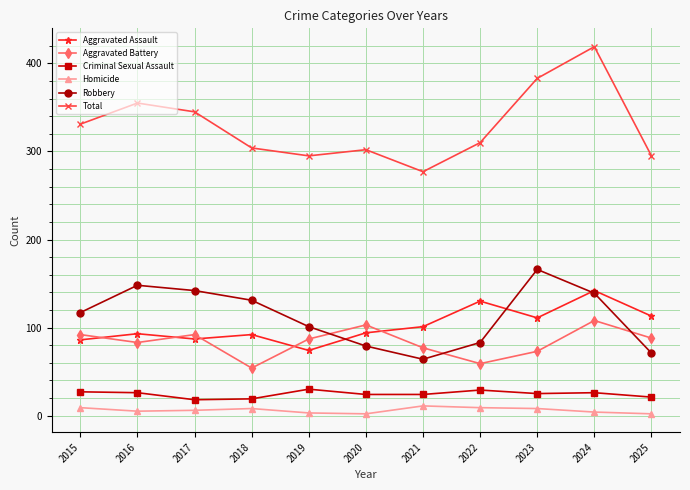

True or false: Total and Criminal Sexual Assault intersect in this chart.

False